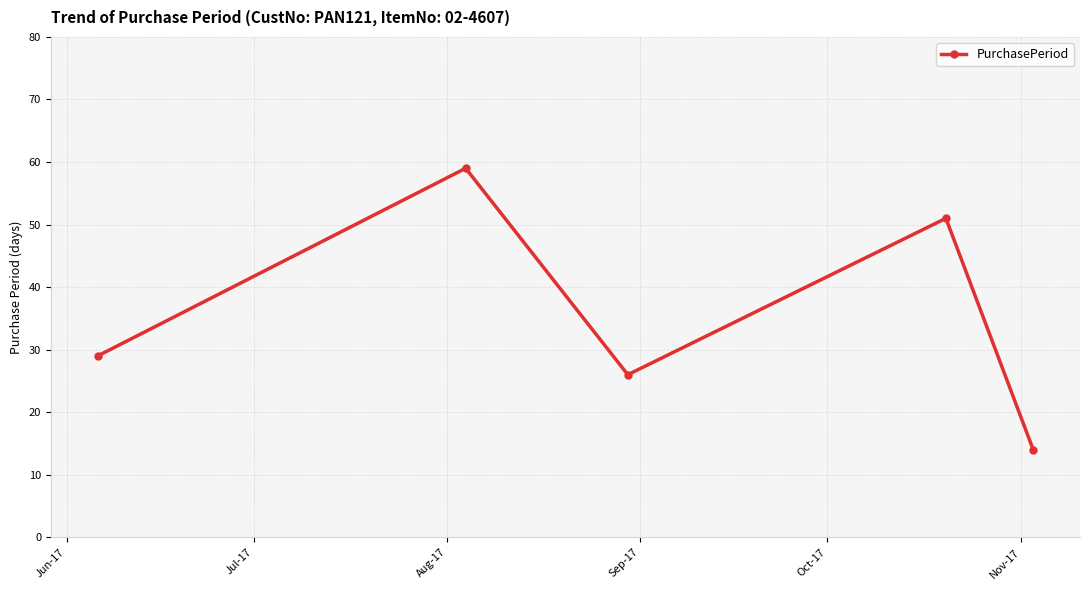

What is the value of the 1st point from the left?

29